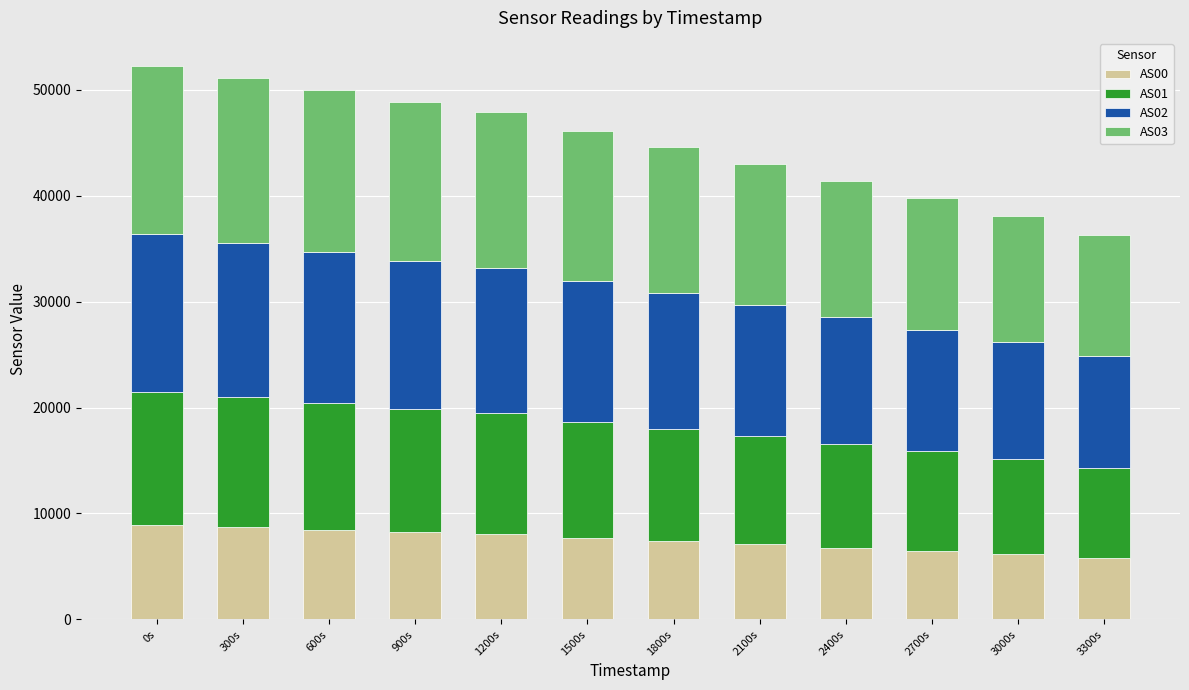

What is the lowest value of the AS00 series?

5814